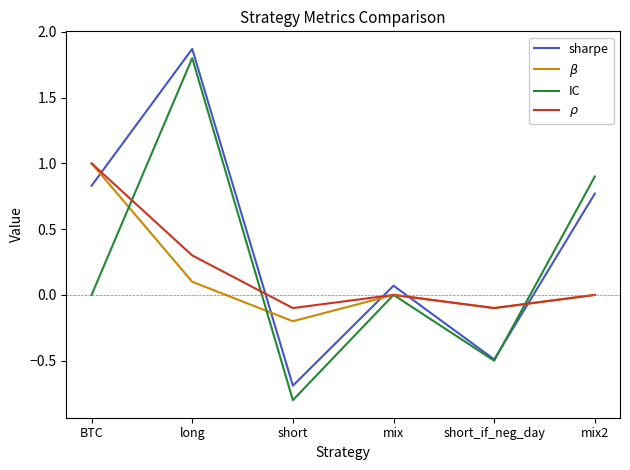

How many intersections are there between $\beta$ and sharpe?

5